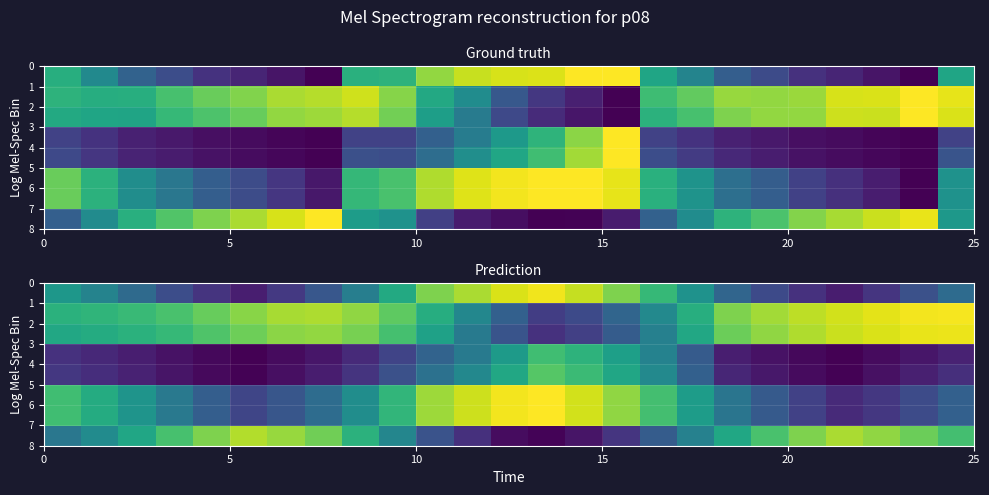

Is the value of row_1 at 15 greater than the value of row_5 at 9?

Yes